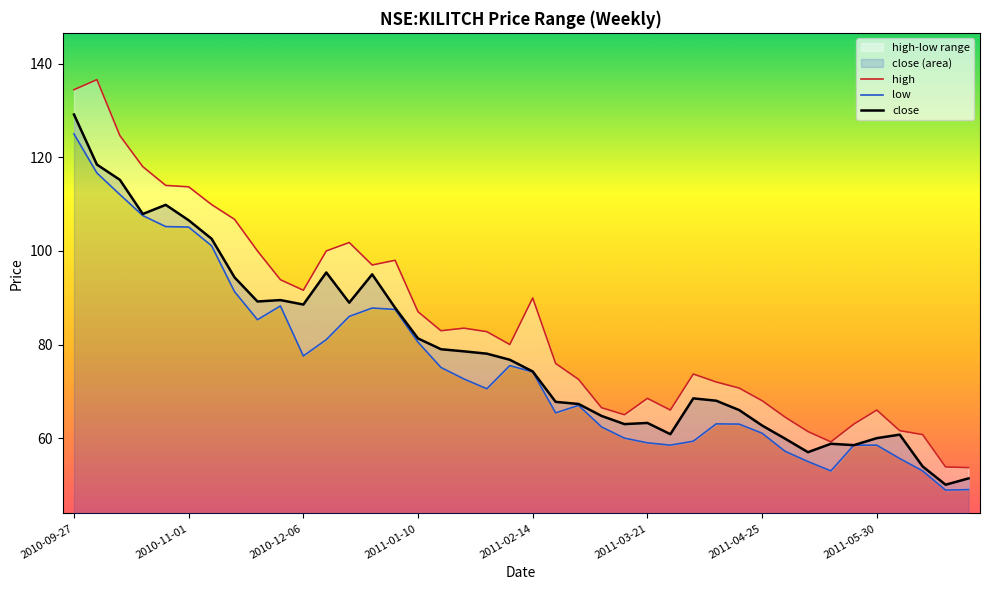

At which category is the sum across all series the highest?

2010-09-27